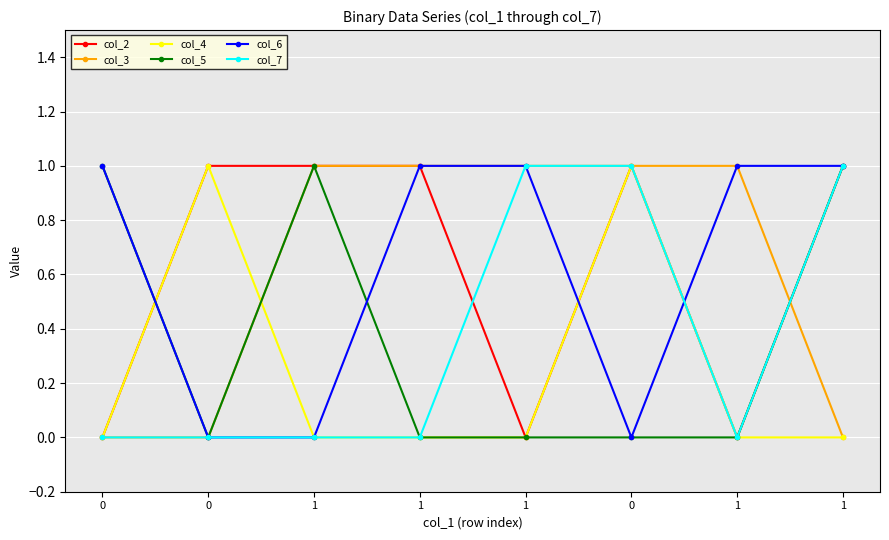

Does the chart have visible grid lines?

Yes